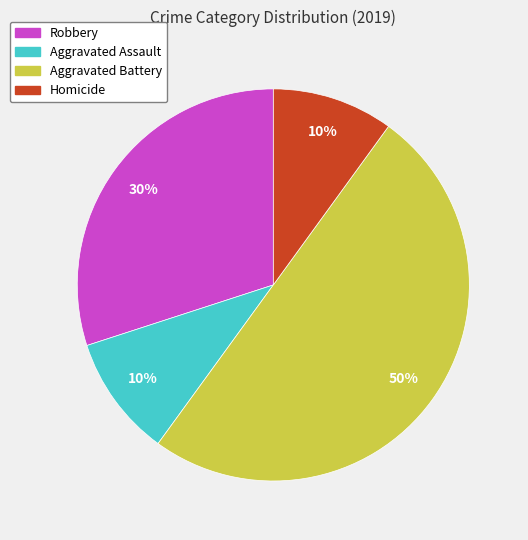

How many slices are in this pie chart?

4